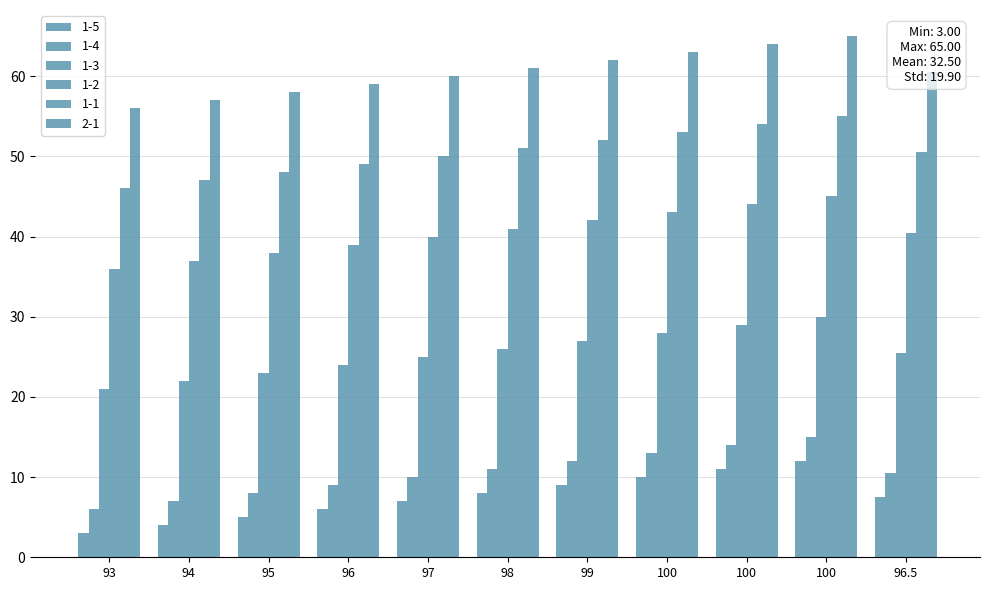

What is the lowest value of the 1-3 series?

21.0